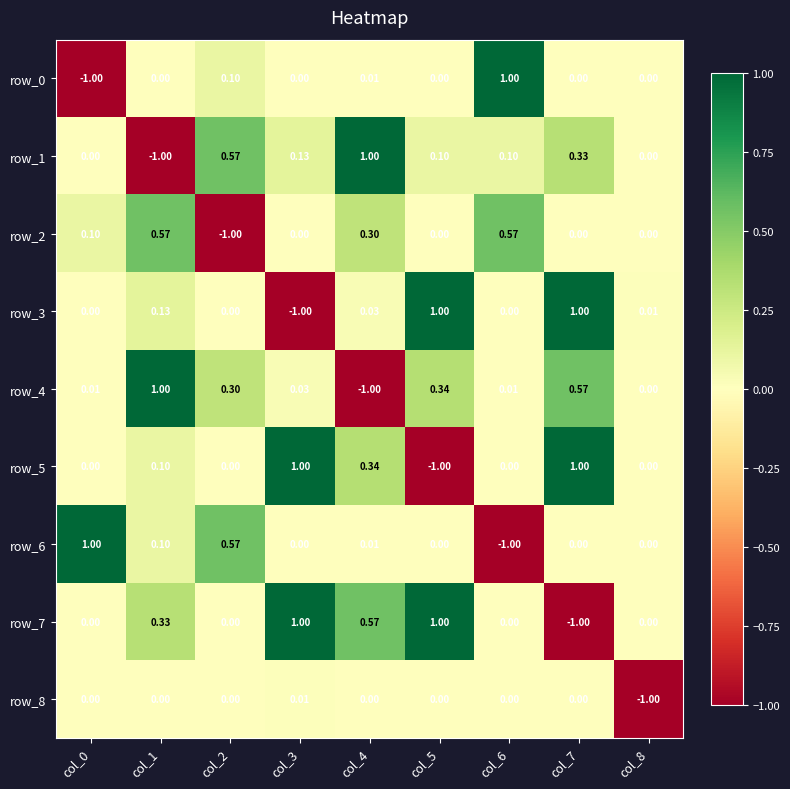

Is the value of row_3 at col_6 greater than the value of row_4 at col_5?

No